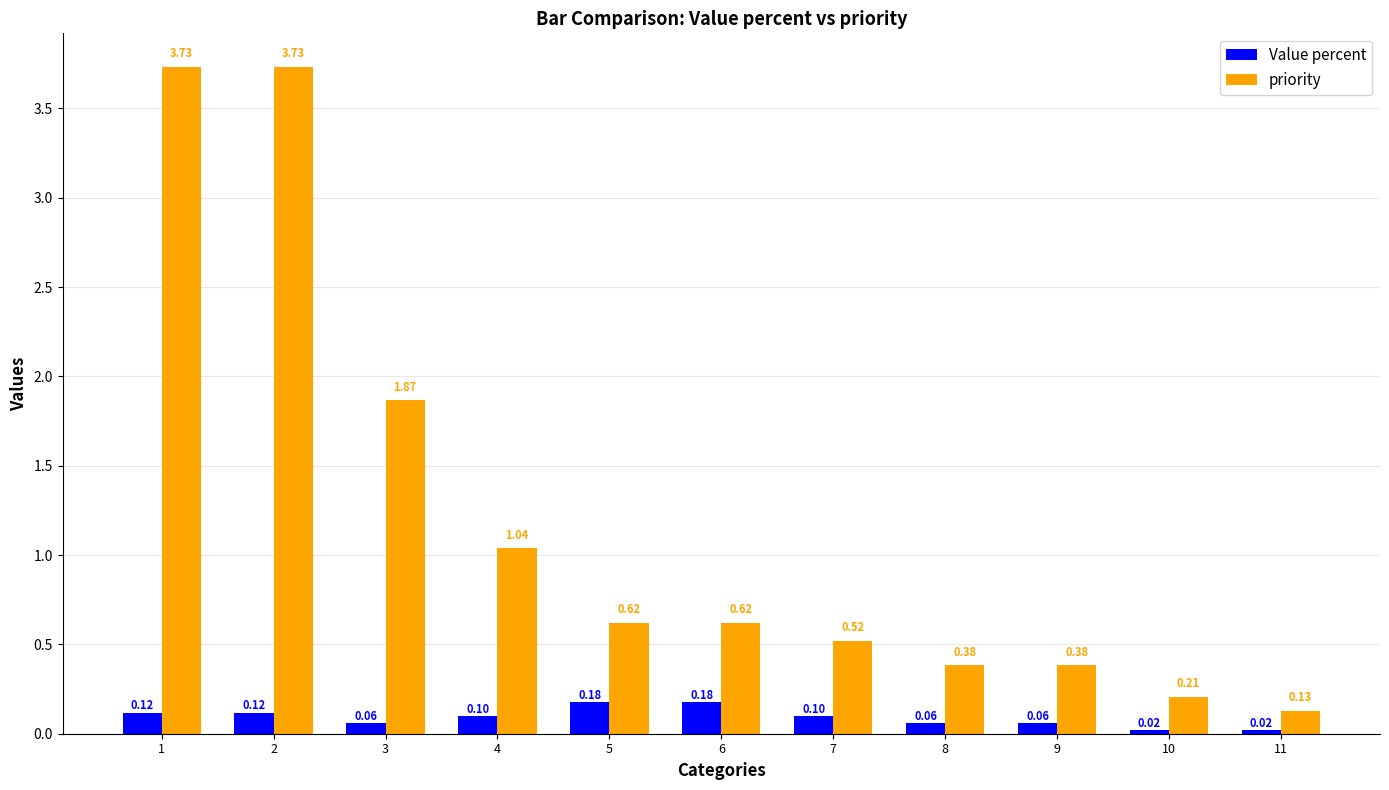

What is the average value of the priority series?

1.2